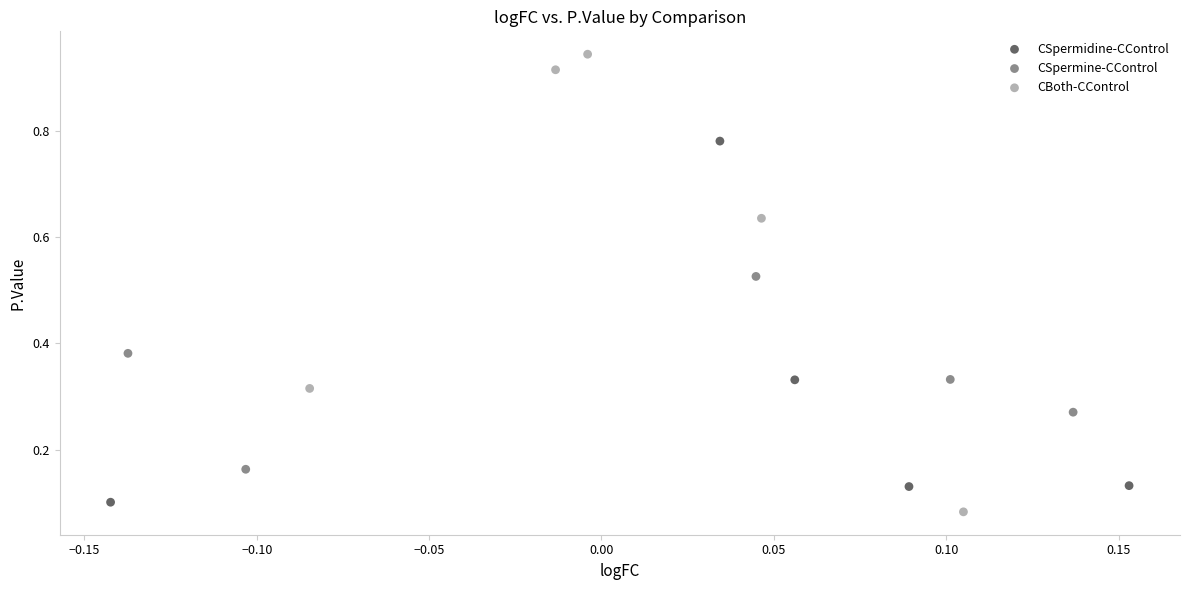

Which series contains the highest Y value?

CBoth-CControl